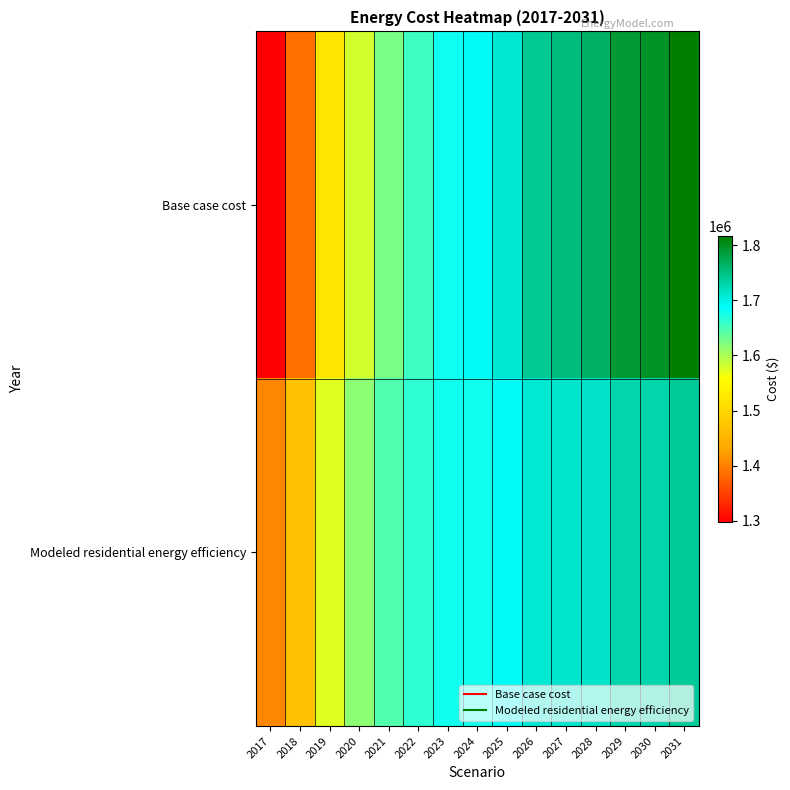

Reading left to right, what are all the values shown in this chart?

Base case cost: 2017=1298435.2	2018=1387517.9	2019=1522046.2	2020=1581716.8	2021=1626469.8	2022=1656305.1	2023=1680173.3	2024=1690399.0	2025=1711185.0	2026=1740879.2	2027=1753651.1	2028=1766225.5	2029=1789755.2	2030=1796165.0	2031=1816998.7
Modeled residential energy efficiency: 2017=1404476.7	2018=1469871.0	2019=1573384.7	2020=1615416.6	2021=1645550.5	2022=1663782.9	2023=1677335.7	2024=1678530.2	2025=1689840.6	2026=1708461.6	2027=1712010.3	2028=1715483.4	2029=1729455.6	2030=1728149.5	2031=1738505.0